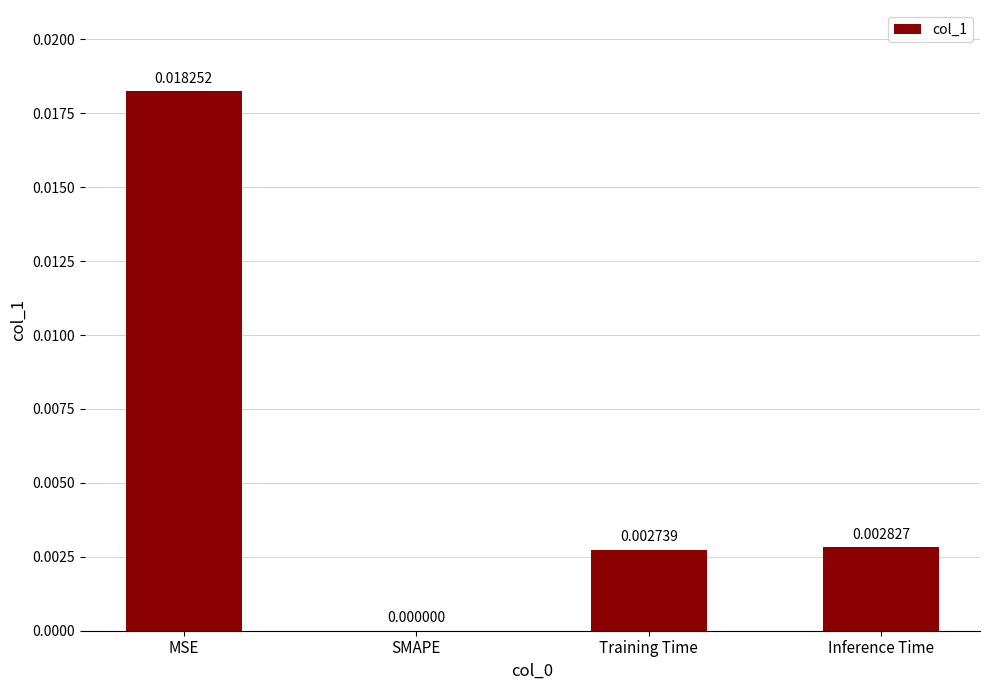

Where is the data nearest to the value 0?

SMAPE